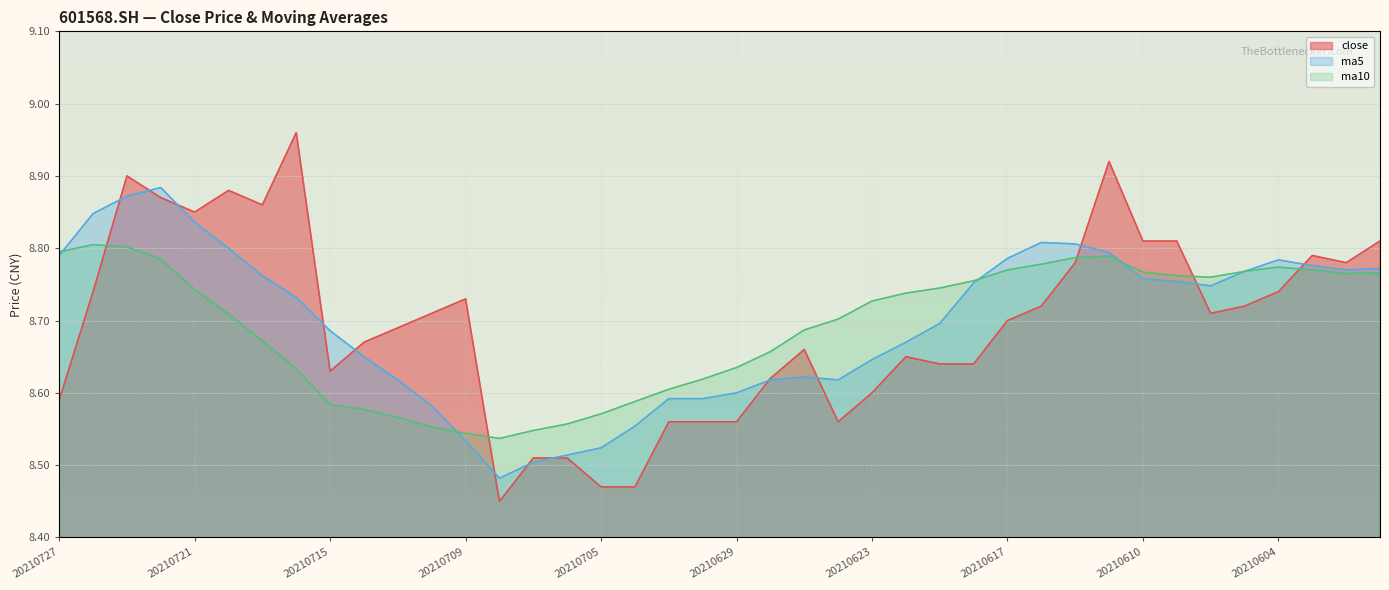

Reading left to right, list all the values displayed in this chart.

close: 20210727=8.6	20210726=8.7	20210723=8.9	20210722=8.9	20210721=8.8	20210720=8.9	20210719=8.9	20210716=9.0	20210715=8.6	20210714=8.7	20210713=8.7	20210712=8.7	20210709=8.7	20210708=8.4	20210707=8.5	20210706=8.5	20210705=8.5	20210702=8.5	20210701=8.6	20210630=8.6	20210629=8.6	20210628=8.6	20210625=8.7	20210624=8.6	20210623=8.6	20210622=8.7	20210621=8.6	20210618=8.6	20210617=8.7	20210616=8.7	20210615=8.8	20210611=8.9	20210610=8.8	20210609=8.8	20210608=8.7	20210607=8.7	20210604=8.7	20210603=8.8	20210602=8.8	20210601=8.8
ma5: 20210727=8.8	20210726=8.8	20210723=8.9	20210722=8.9	20210721=8.8	20210720=8.8	20210719=8.8	20210716=8.7	20210715=8.7	20210714=8.7	20210713=8.6	20210712=8.6	20210709=8.5	20210708=8.5	20210707=8.5	20210706=8.5	20210705=8.5	20210702=8.6	20210701=8.6	20210630=8.6	20210629=8.6	20210628=8.6	20210625=8.6	20210624=8.6	20210623=8.6	20210622=8.7	20210621=8.7	20210618=8.8	20210617=8.8	20210616=8.8	20210615=8.8	20210611=8.8	20210610=8.8	20210609=8.8	20210608=8.7	20210607=8.8	20210604=8.8	20210603=8.8	20210602=8.8	20210601=8.8
ma10: 20210727=8.8	20210726=8.8	20210723=8.8	20210722=8.8	20210721=8.7	20210720=8.7	20210719=8.7	20210716=8.6	20210715=8.6	20210714=8.6	20210713=8.6	20210712=8.6	20210709=8.5	20210708=8.5	20210707=8.5	20210706=8.6	20210705=8.6	20210702=8.6	20210701=8.6	20210630=8.6	20210629=8.6	20210628=8.7	20210625=8.7	20210624=8.7	20210623=8.7	20210622=8.7	20210621=8.7	20210618=8.8	20210617=8.8	20210616=8.8	20210615=8.8	20210611=8.8	20210610=8.8	20210609=8.8	20210608=8.8	20210607=8.8	20210604=8.8	20210603=8.8	20210602=8.8	20210601=8.8